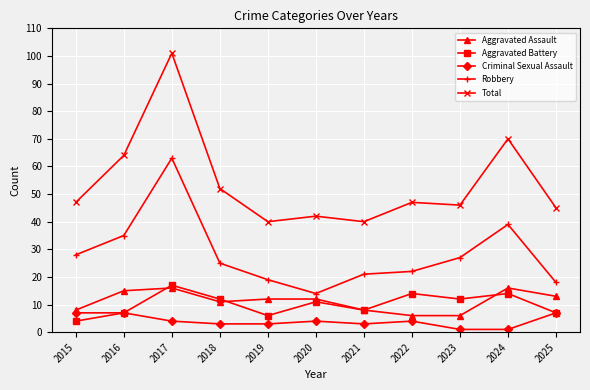

True or false: Robbery and Criminal Sexual Assault intersect in this chart.

False